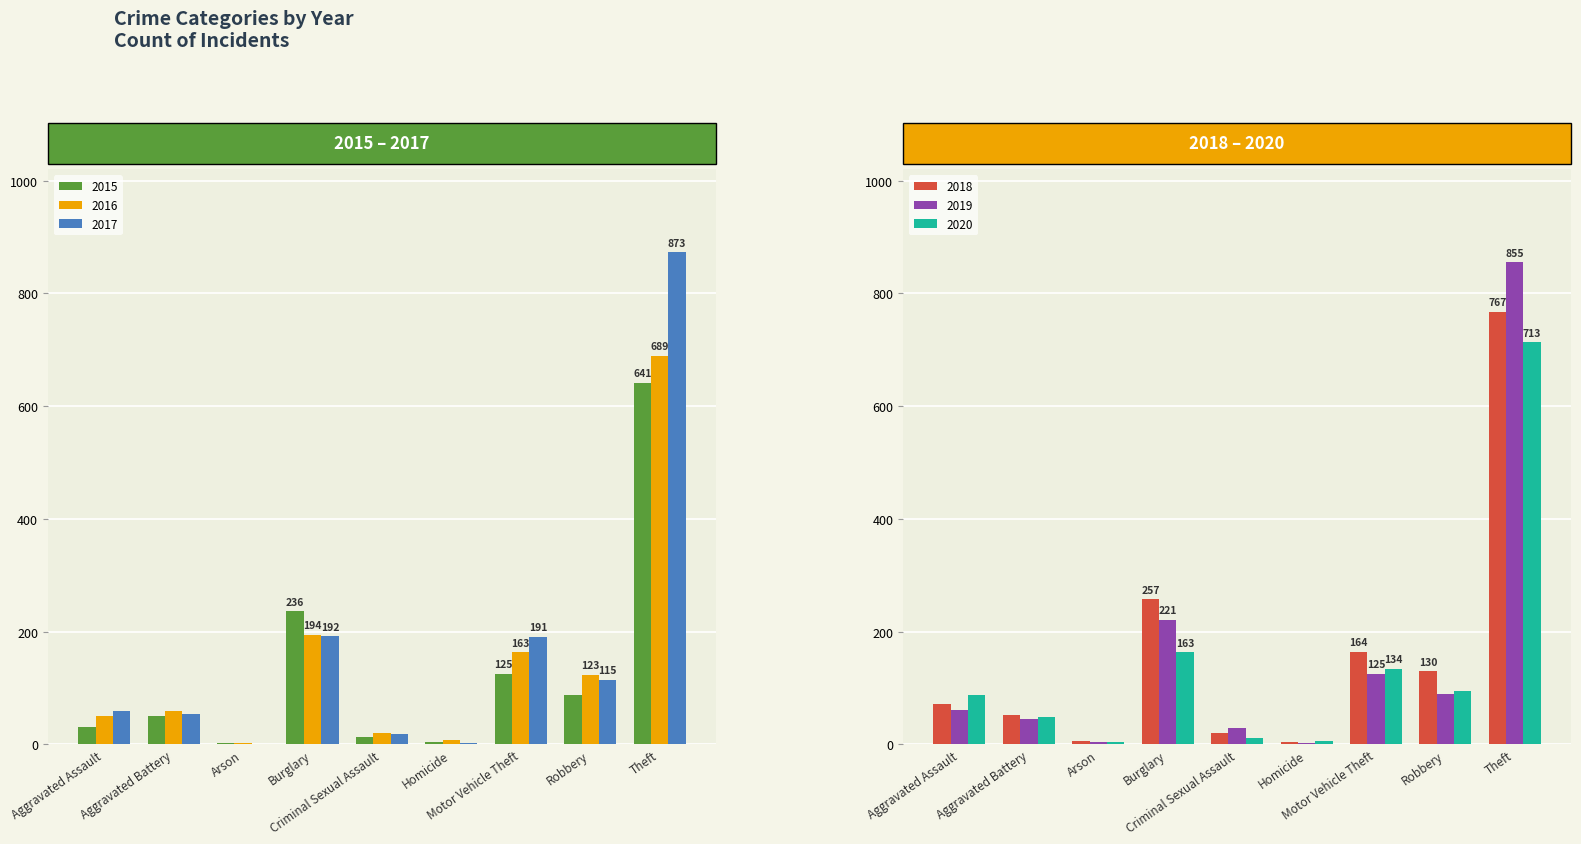

Reading right to left, what are all the values shown in this chart?

2015: Theft=641	Robbery=87	Motor Vehicle Theft=125	Homicide=4	Criminal Sexual Assault=13	Burglary=236	Arson=3	Aggravated Battery=50	Aggravated Assault=31
2016: Theft=689	Robbery=123	Motor Vehicle Theft=163	Homicide=8	Criminal Sexual Assault=20	Burglary=194	Arson=3	Aggravated Battery=60	Aggravated Assault=50
2017: Theft=873	Robbery=115	Motor Vehicle Theft=191	Homicide=2	Criminal Sexual Assault=19	Burglary=192	Arson=1	Aggravated Battery=54	Aggravated Assault=59
2018: Theft=767	Robbery=130	Motor Vehicle Theft=164	Homicide=5	Criminal Sexual Assault=20	Burglary=257	Arson=6	Aggravated Battery=52	Aggravated Assault=72
2019: Theft=855	Robbery=89	Motor Vehicle Theft=125	Homicide=3	Criminal Sexual Assault=29	Burglary=221	Arson=5	Aggravated Battery=45	Aggravated Assault=61
2020: Theft=713	Robbery=94	Motor Vehicle Theft=134	Homicide=6	Criminal Sexual Assault=12	Burglary=163	Arson=4	Aggravated Battery=48	Aggravated Assault=87